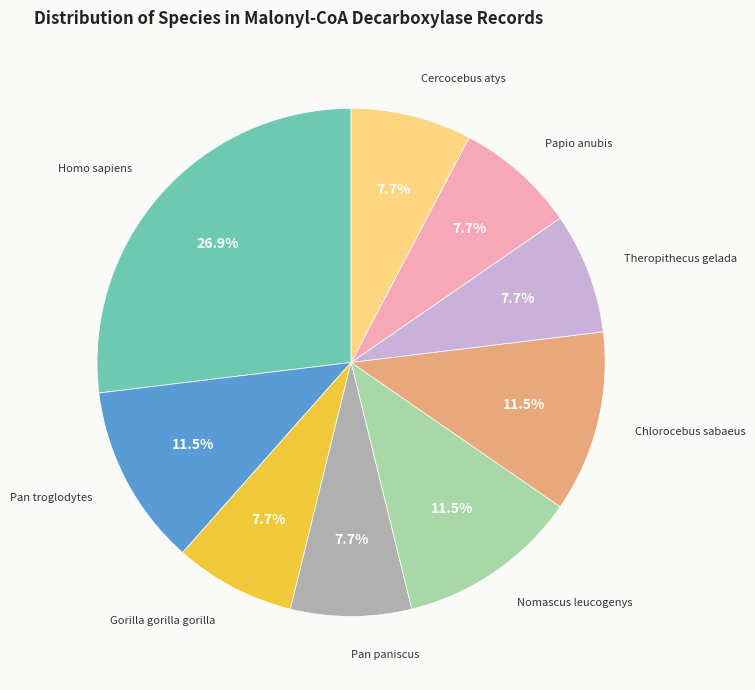

Is there any slice that represents more than half of the pie?

No